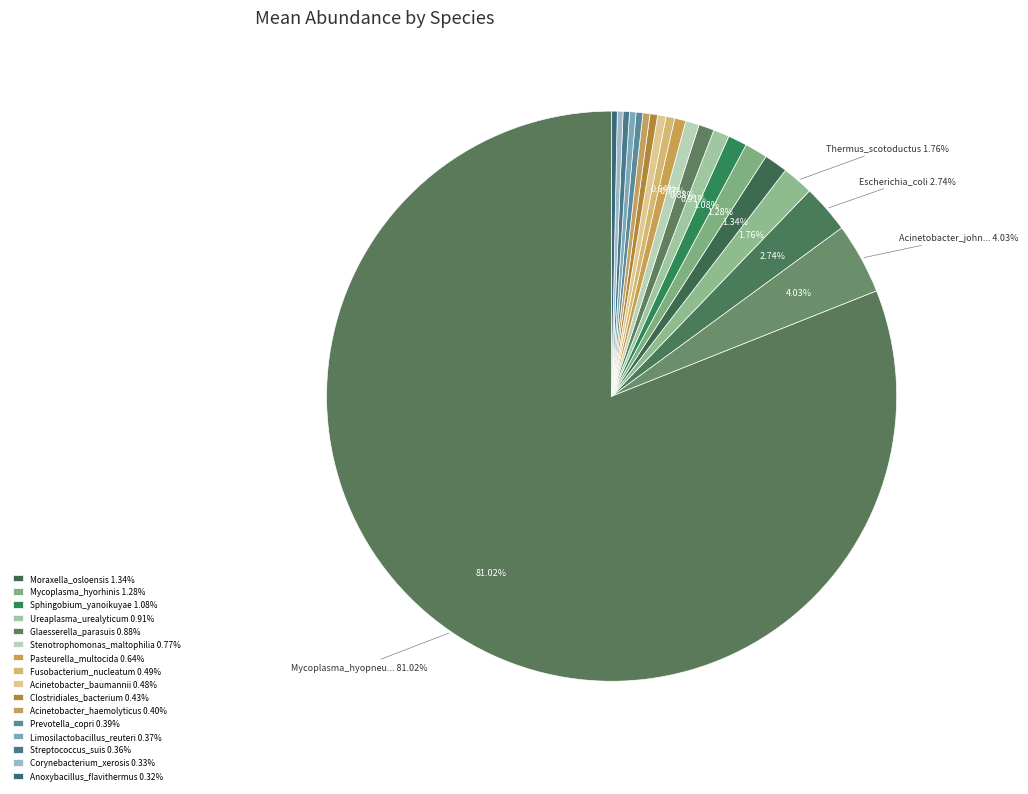

Which category has the biggest portion of the pie?

Mycoplasma_hyopneumoniae